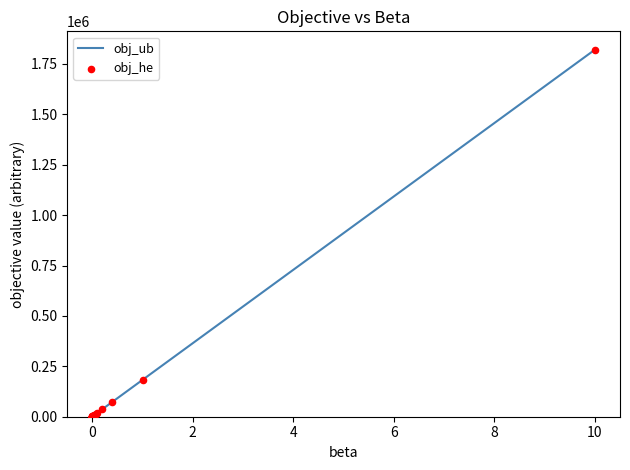

At how many categories does at least one series exceed 161895?

2